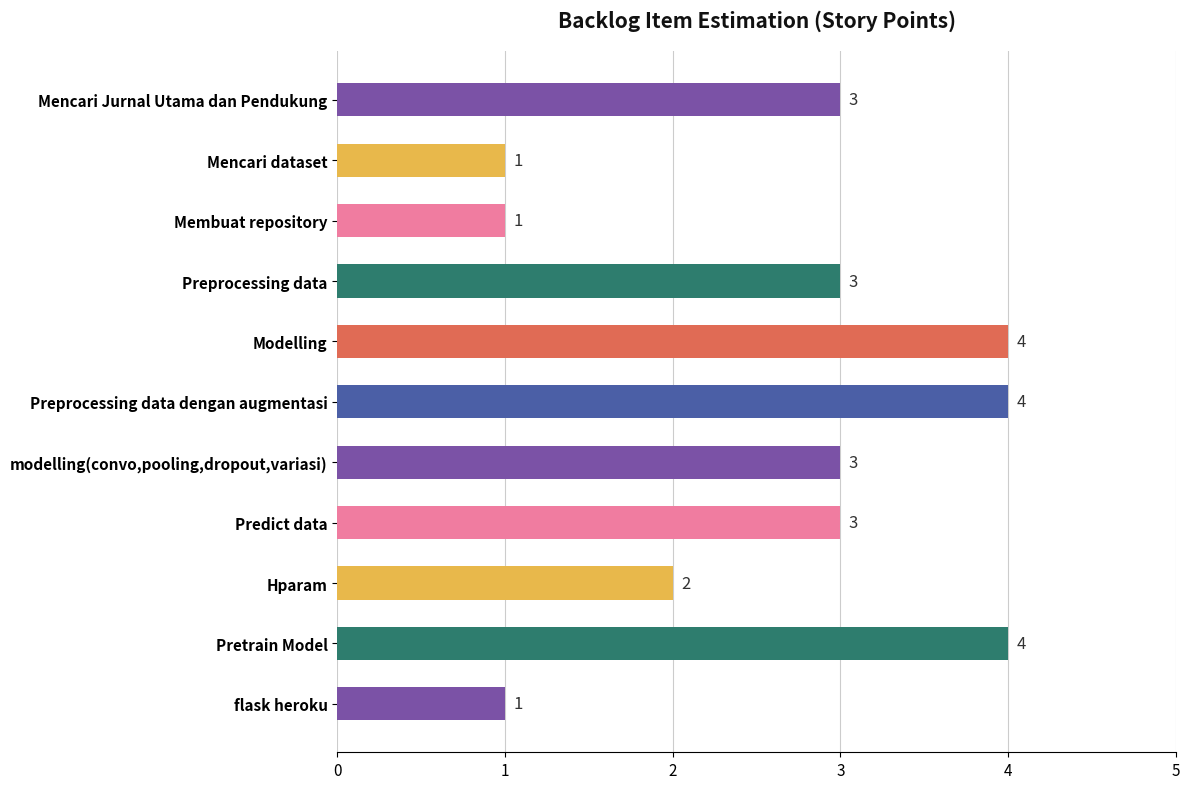

The value at Predict data is 1. True or false?

False